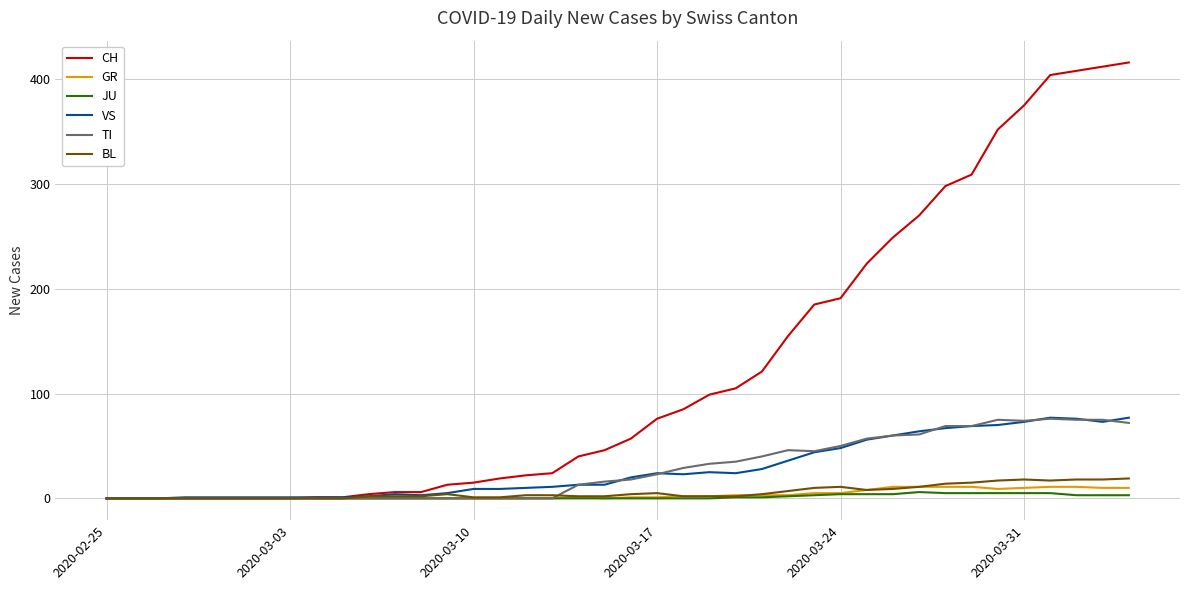

Is this an area chart (filled region under the line)?

No